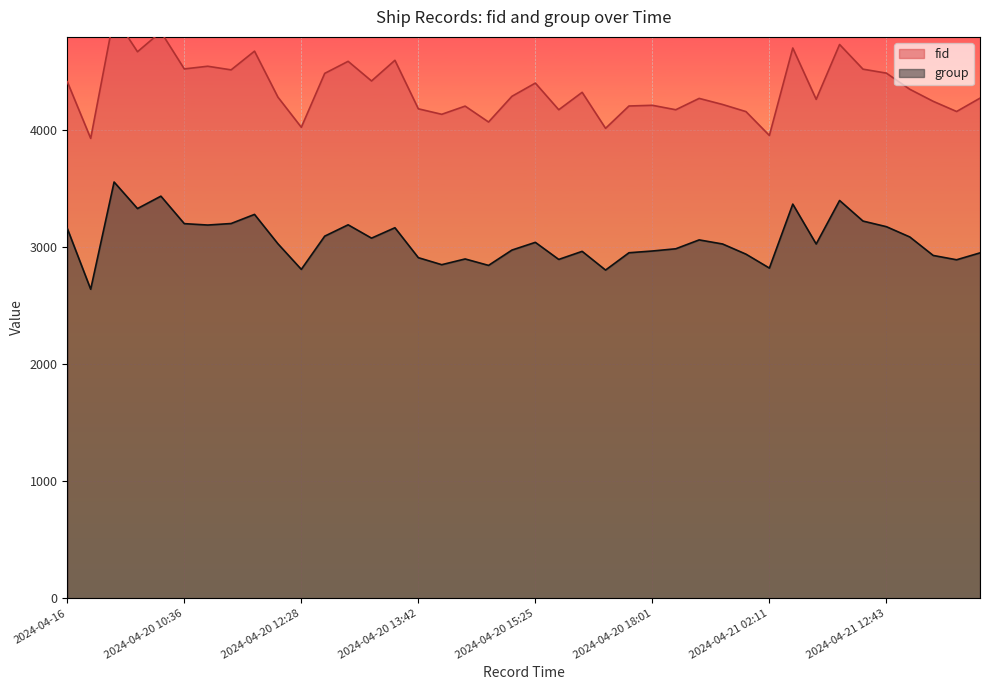

True or false: group and fid intersect in this chart.

False